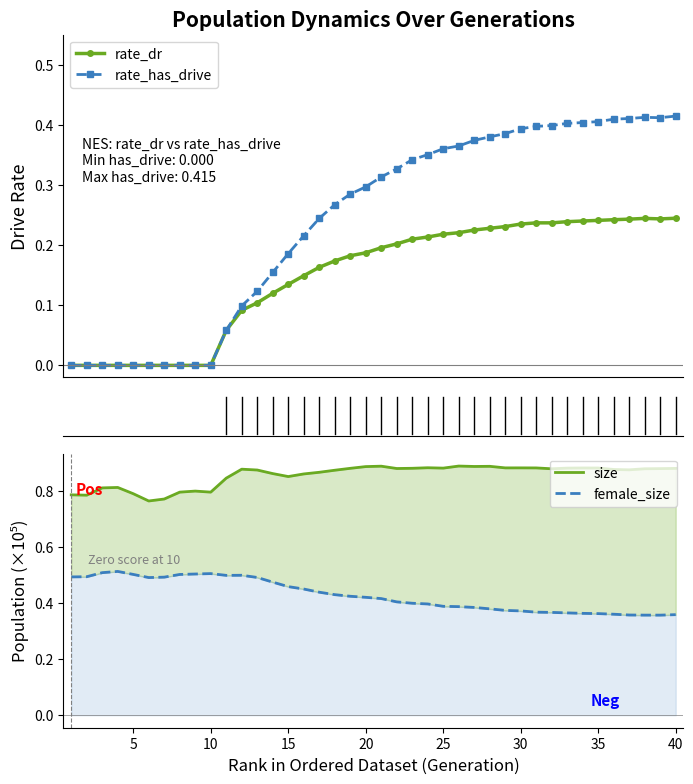

What is the value of the rate_has_drive point at the 16th from the left?

0.2